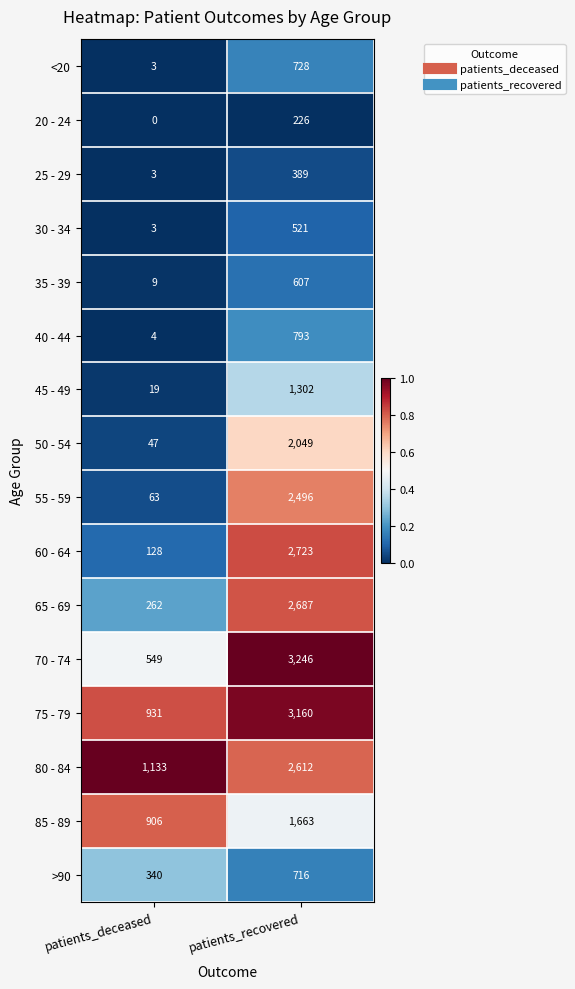

Which category has the lowest value in the 55 - 59 series?

patients_deceased